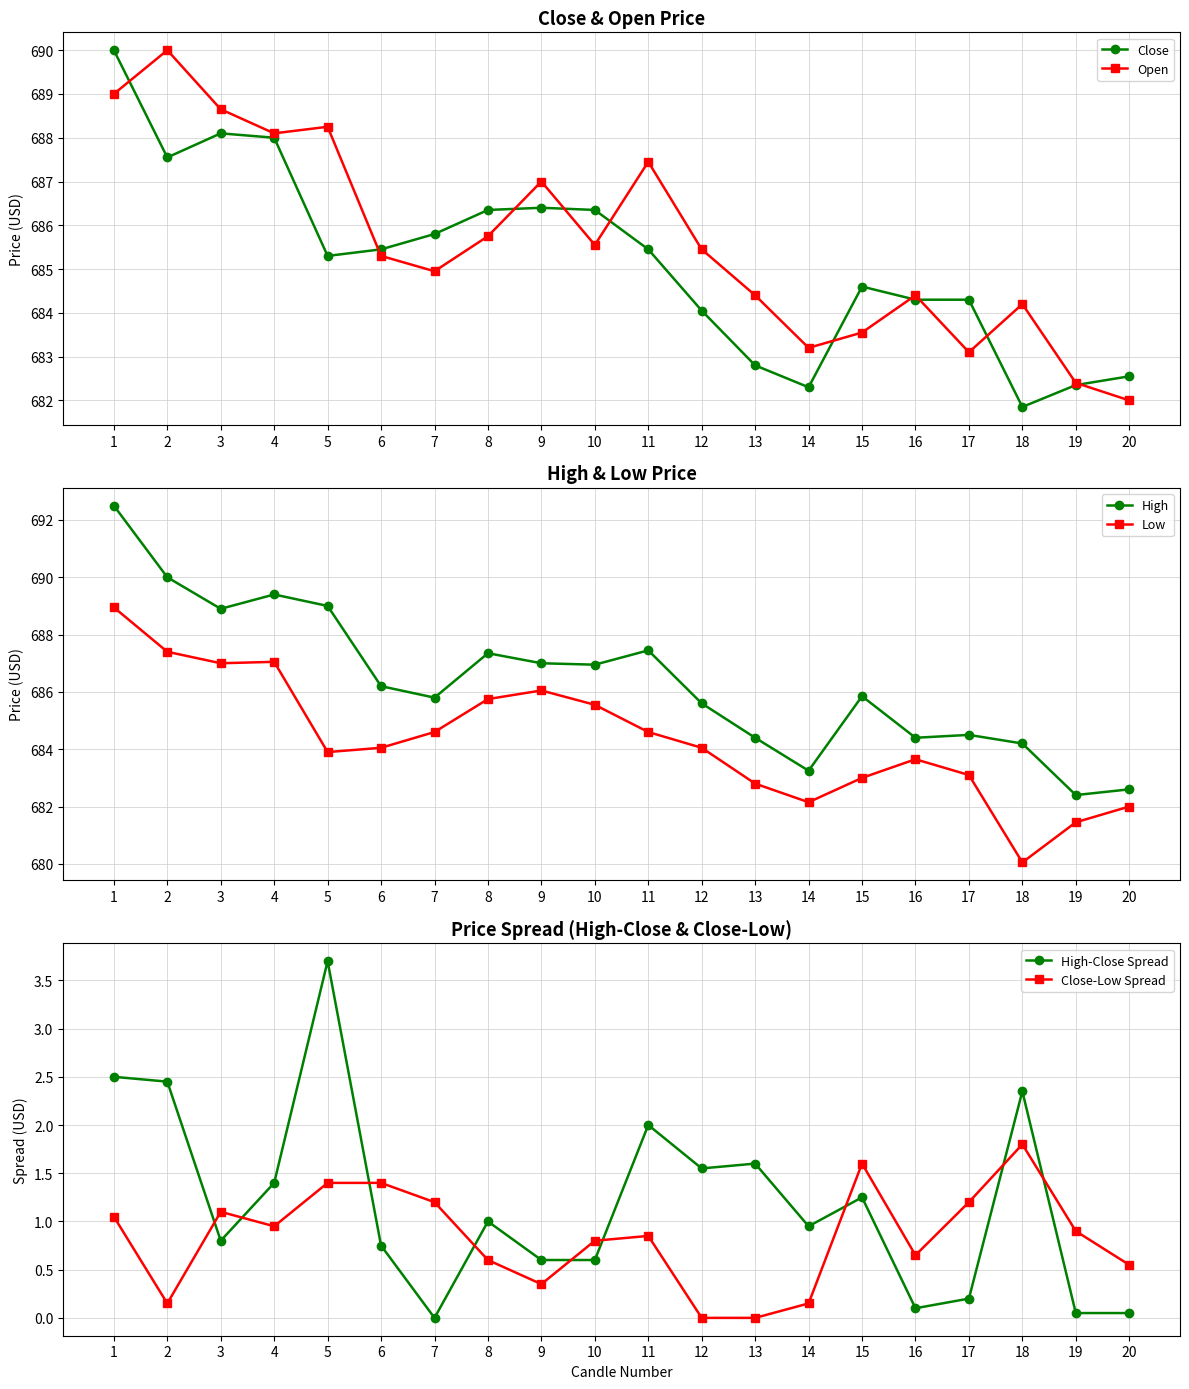

Which category has the highest value in the High-Close Spread series?

5